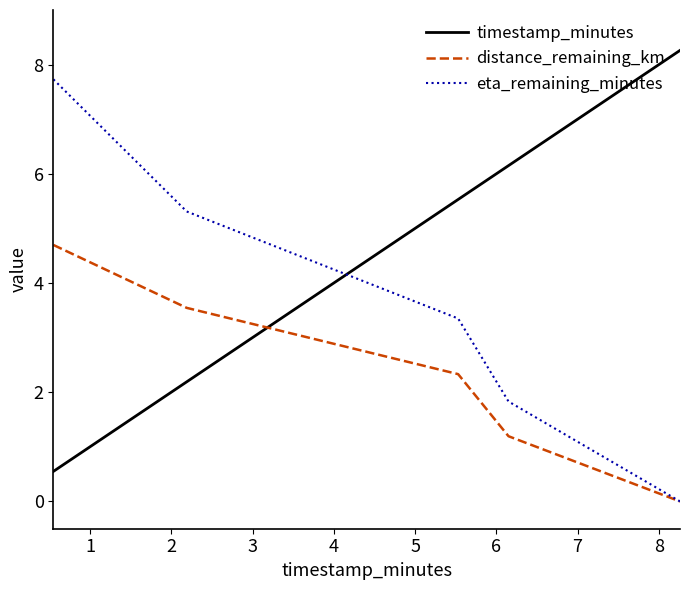

Rank the series by their maximum value, from lowest to highest.

distance_remaining_km, eta_remaining_minutes, timestamp_minutes